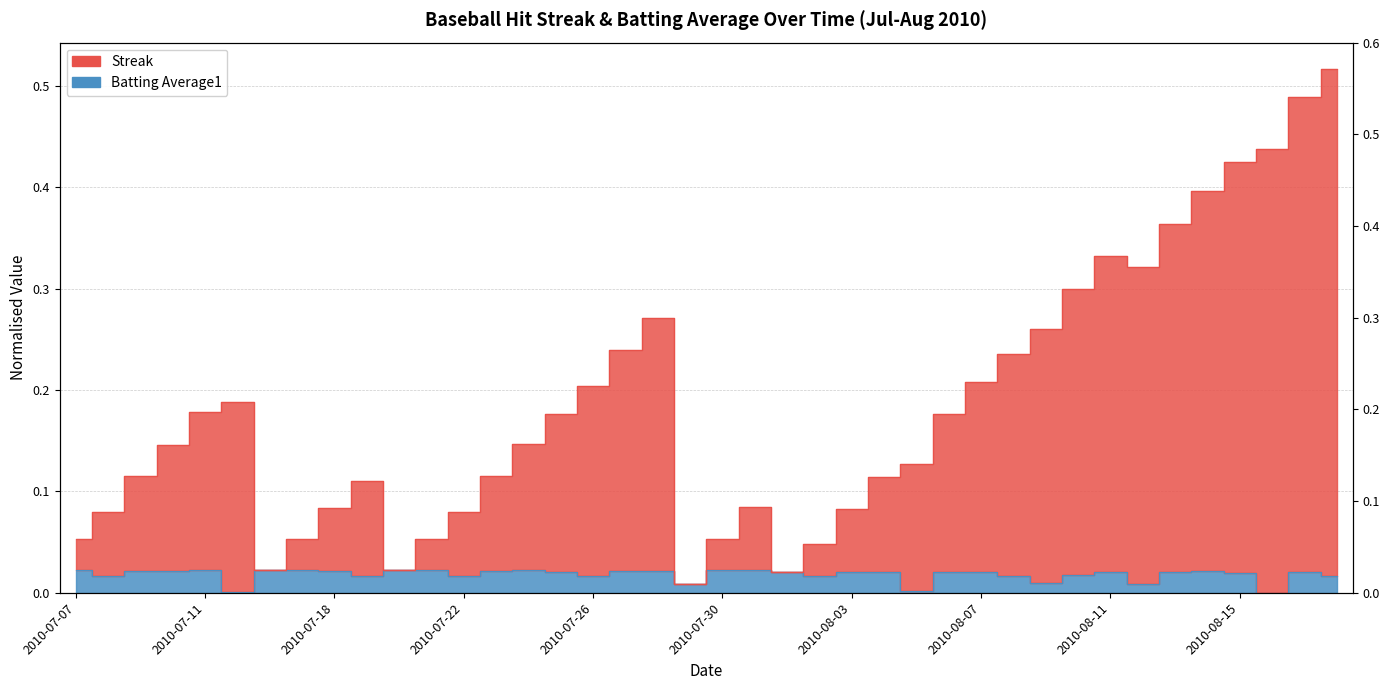

What is the label of the 40th point from the right?

2010-07-07